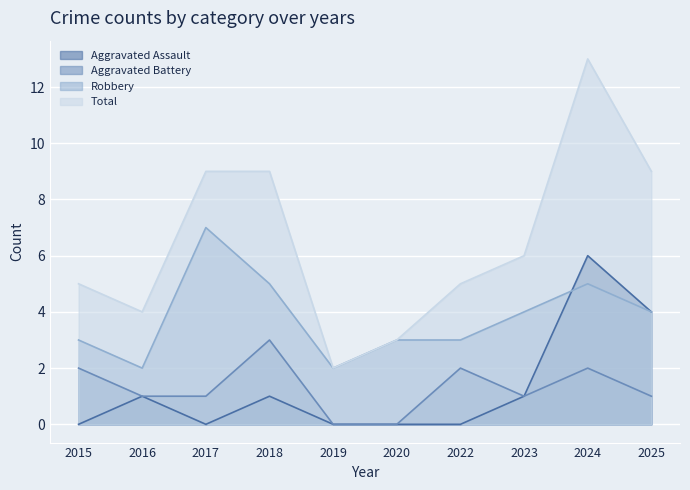

What is the approximate value of Robbery at 2017?

7